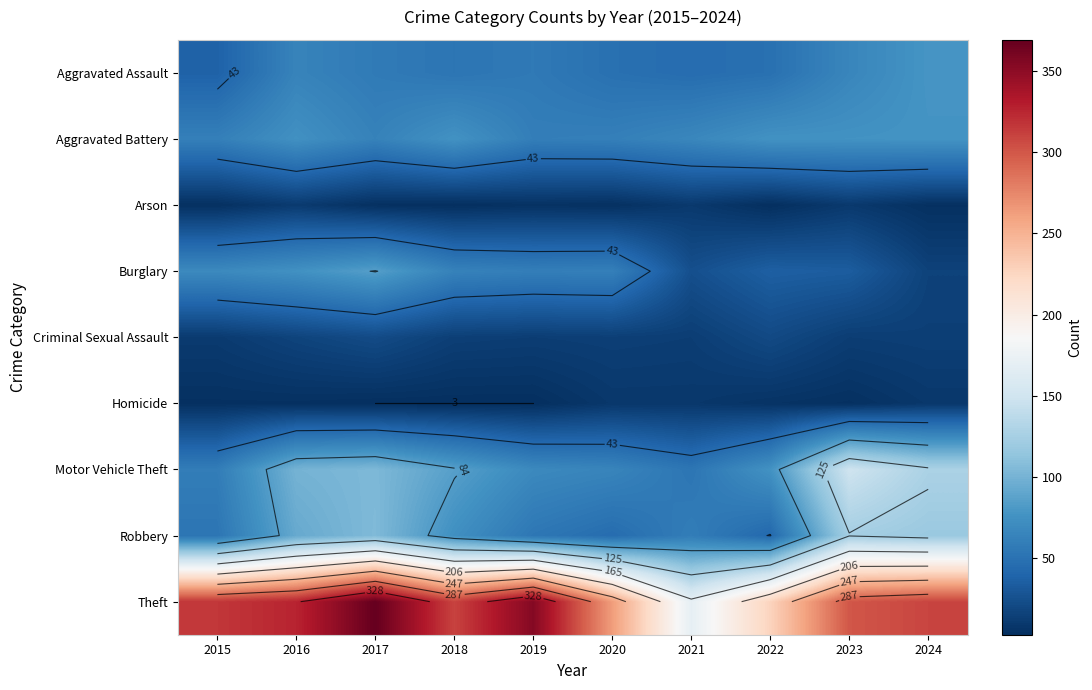

What is the difference between the highest and lowest values at 2015?

312